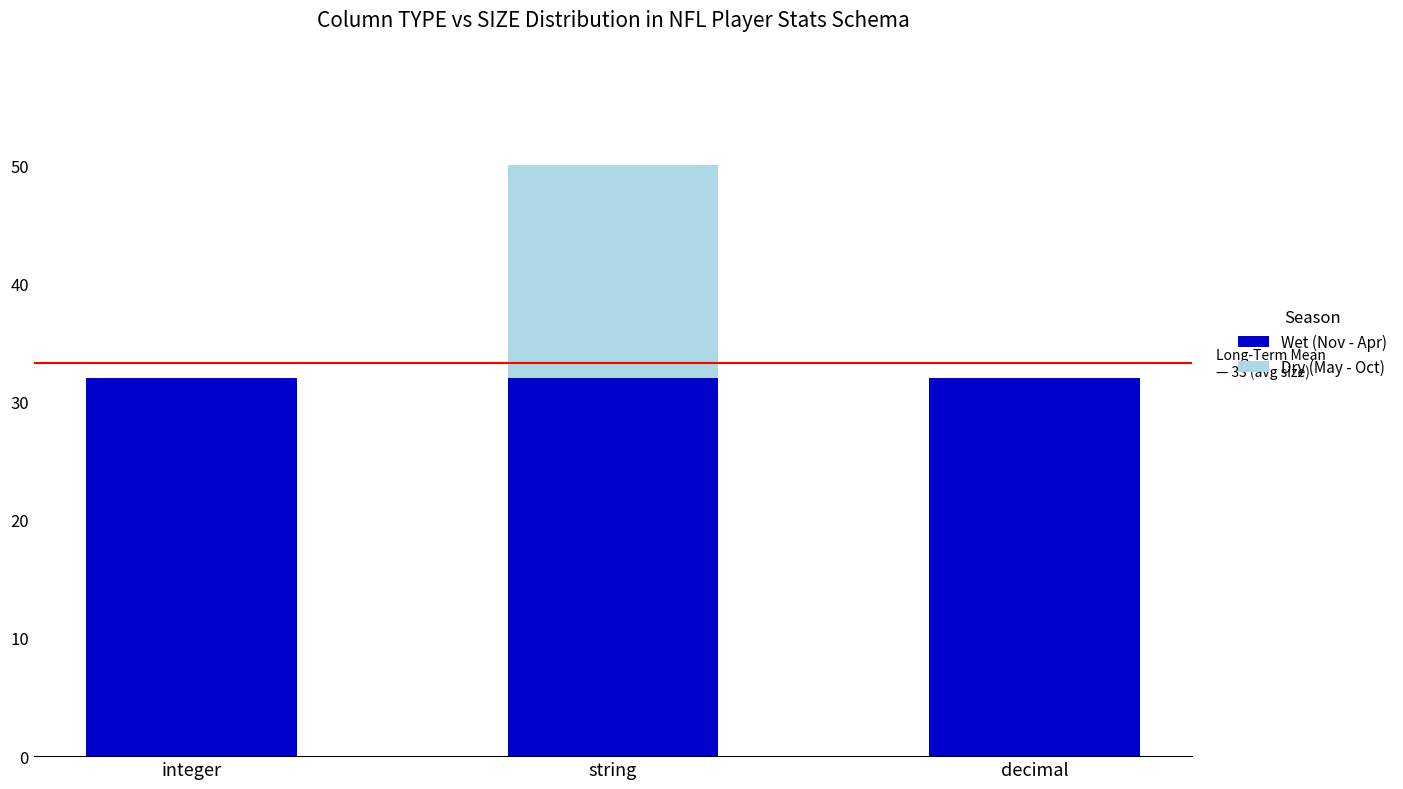

The Wet (Nov - Apr) series shows 32 at integer. True or false?

True